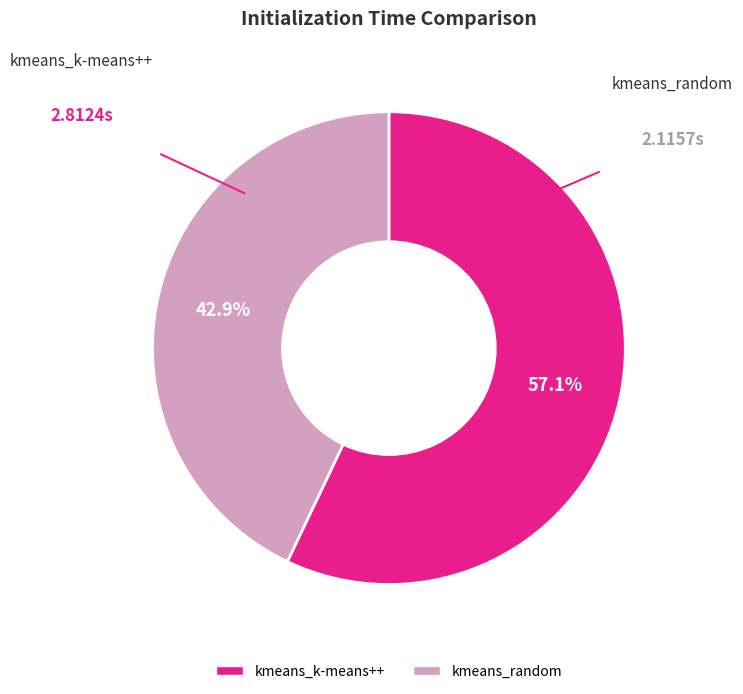

What is the smallest slice in the pie chart?

kmeans_random